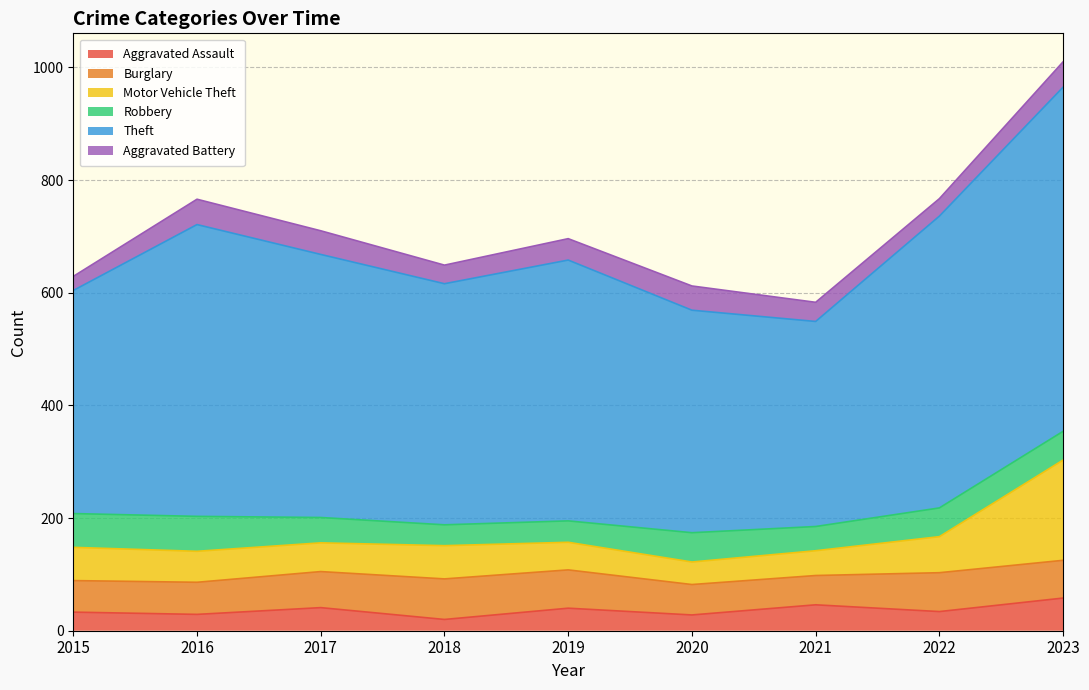

What is the maximum value for Motor Vehicle Theft?

178